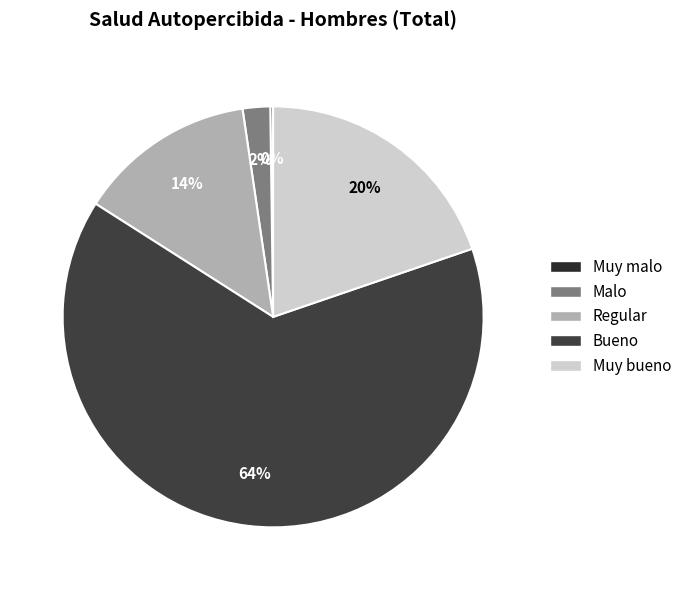

To the nearest percent, what is the difference between the Bueno and Malo slice percentages?

62%